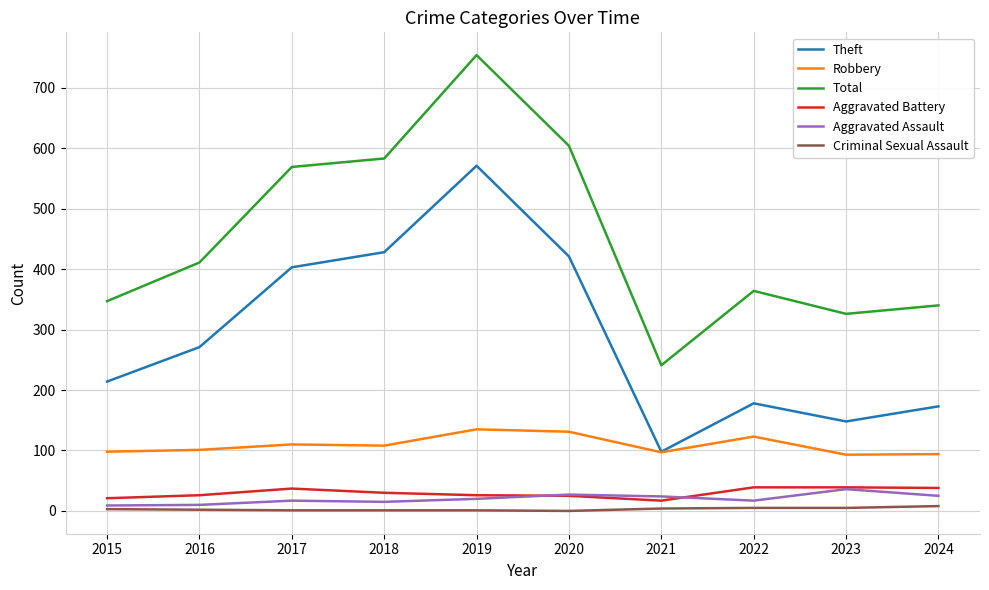

True or false: Aggravated Assault and Robbery intersect in this chart.

False